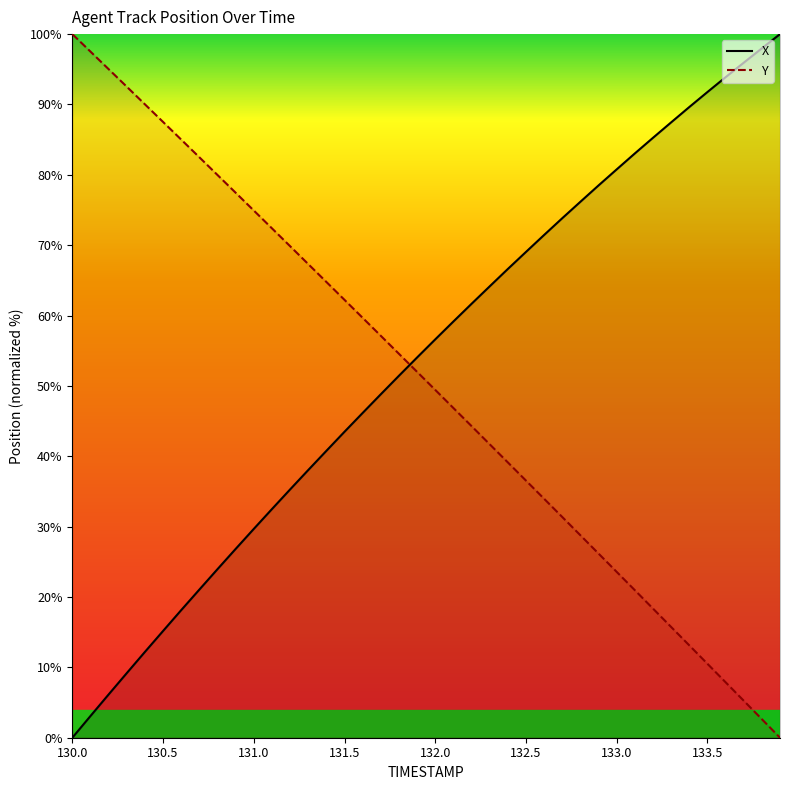

True or false: X (line) and Y (line) cross at least once.

True